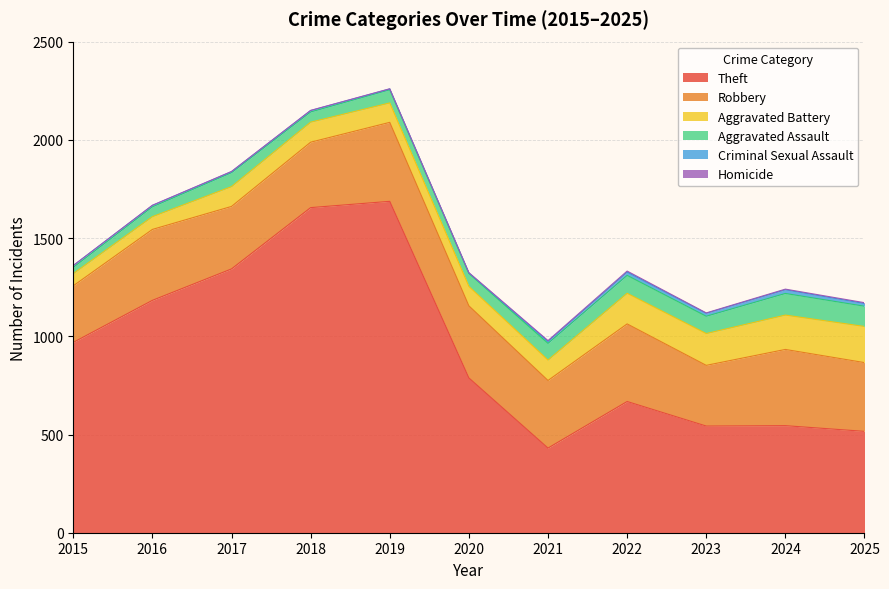

Is it true that Aggravated Assault equals 71 at 2017?

True